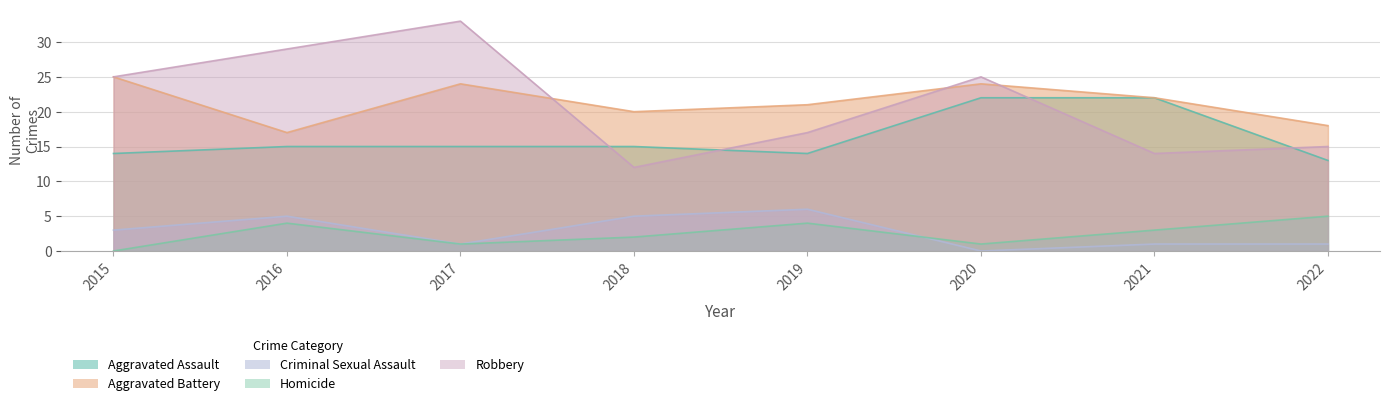

What is the value of the Robbery point at the 5th from the left?

17